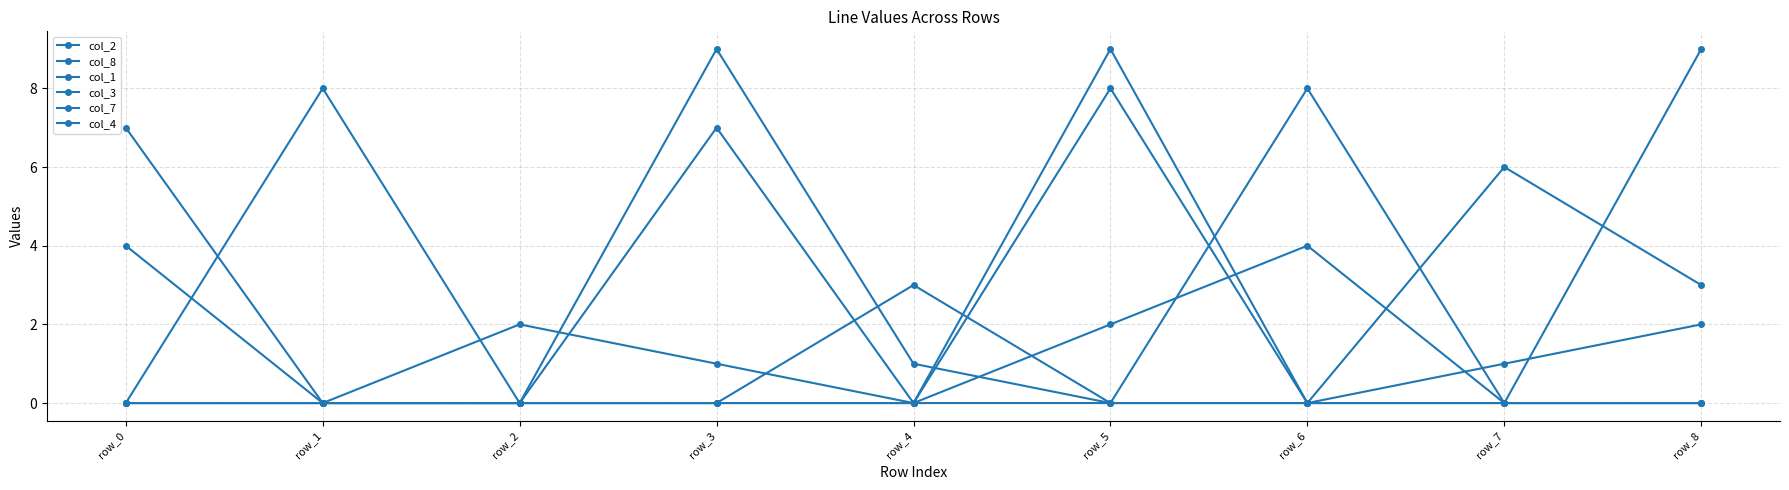

The value of col_2 at row_5 is 1. True or false?

False